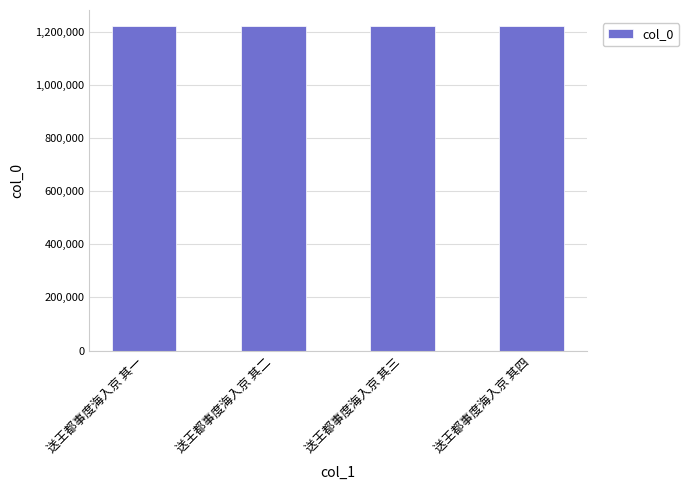

How many data points are less than 1220400?

2